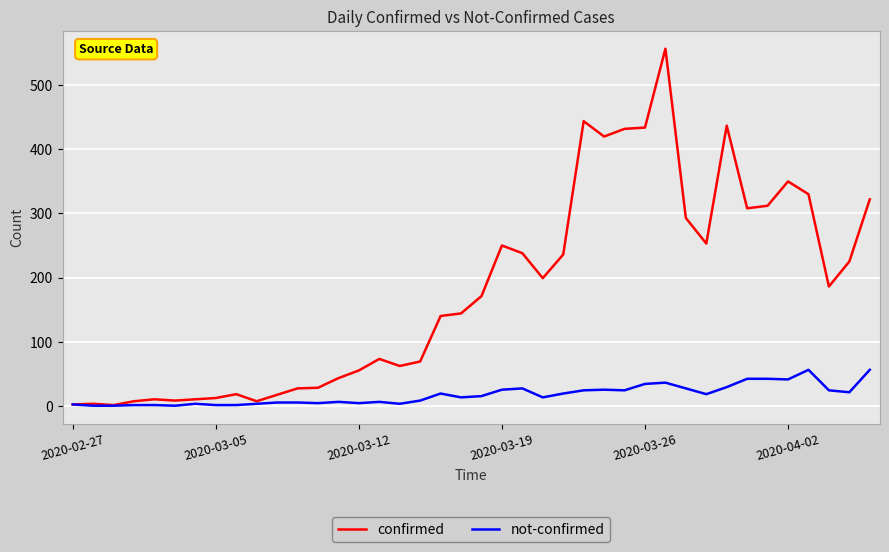

What is the sum of all confirmed values?

7133